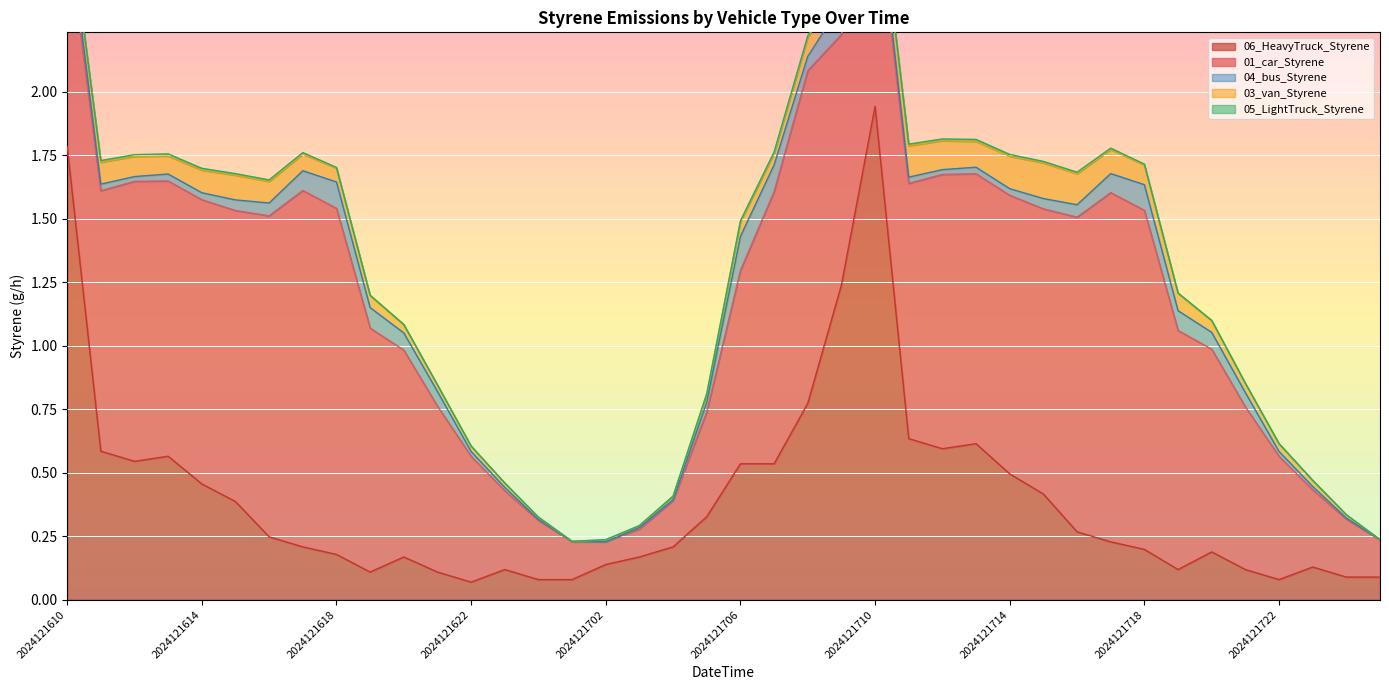

Where is 01_car_Styrene nearest to the value 0?

2024121702